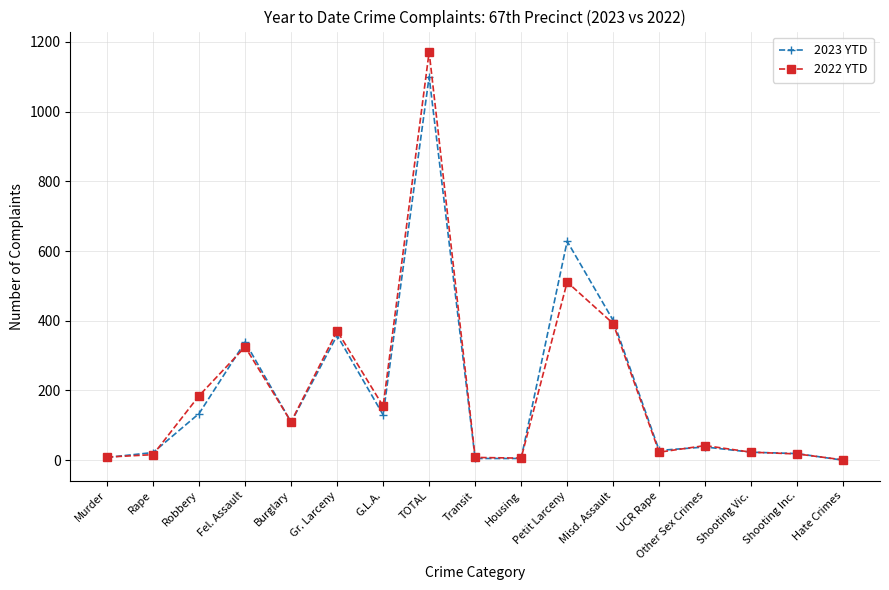

At which category is the sum across all series the highest?

TOTAL